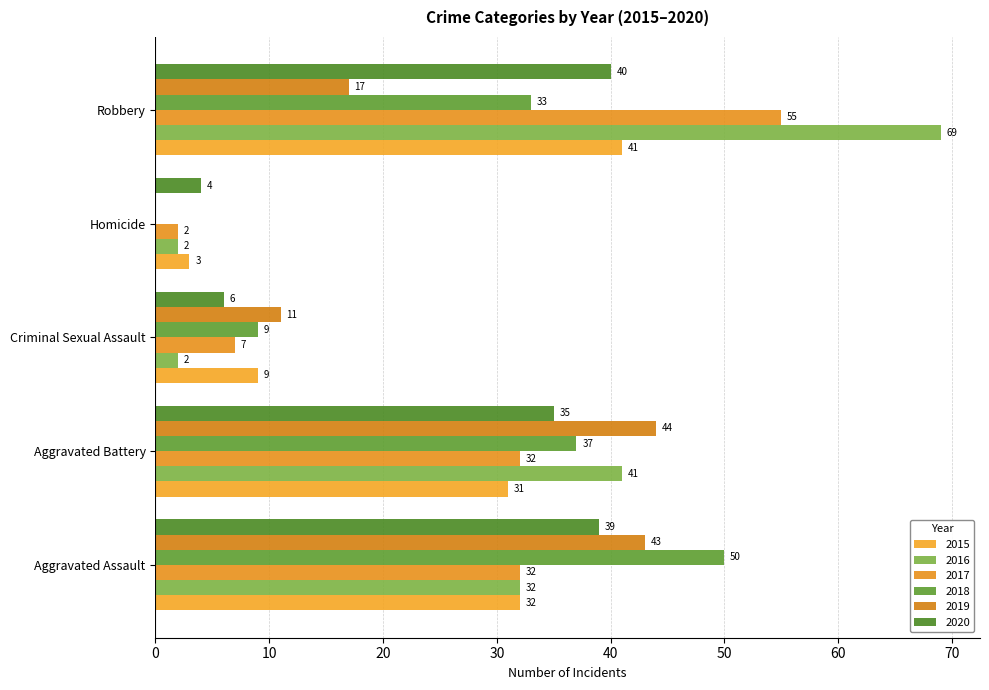

Which series changed the most between Aggravated Battery and Homicide?

2019